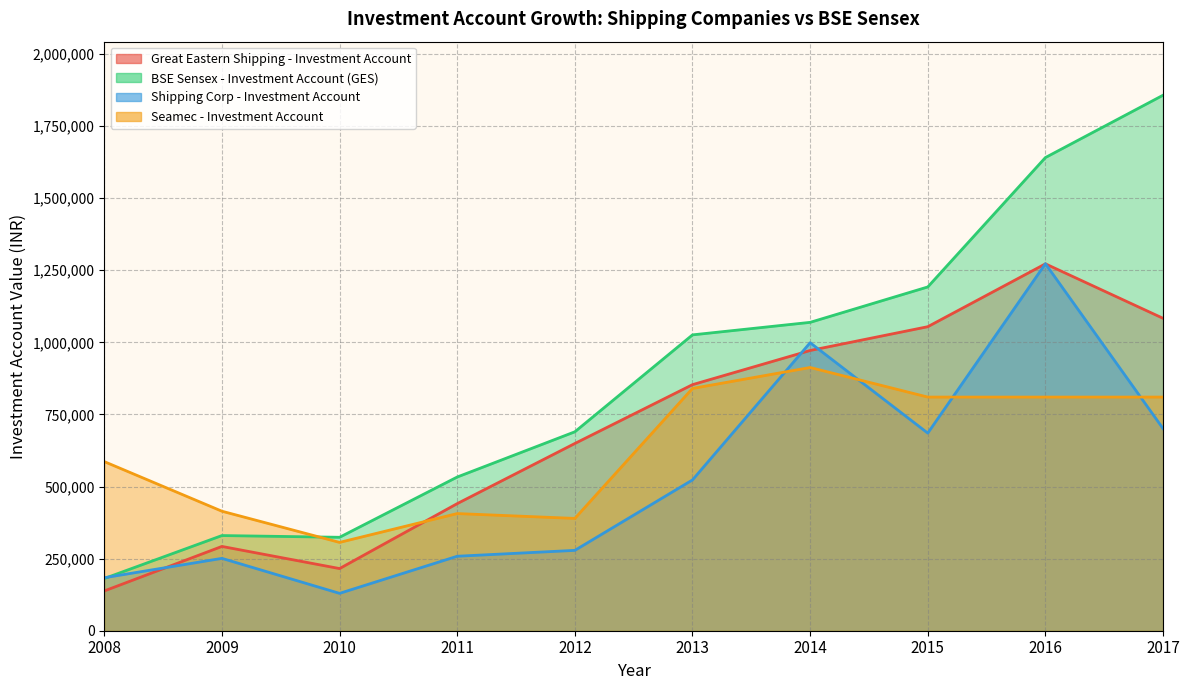

The Seamec - Investment Account series shows 252850.7 at 2008. True or false?

False